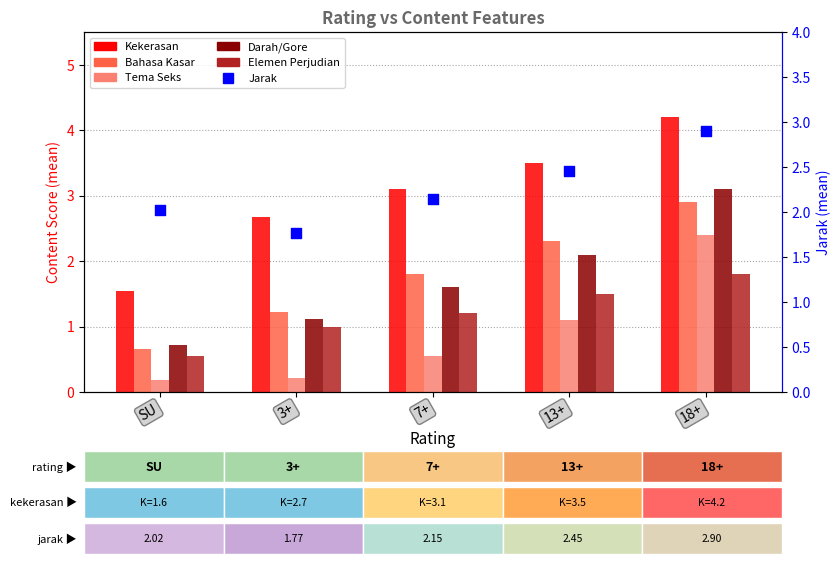

At how many categories does at least one series exceed 0?

5